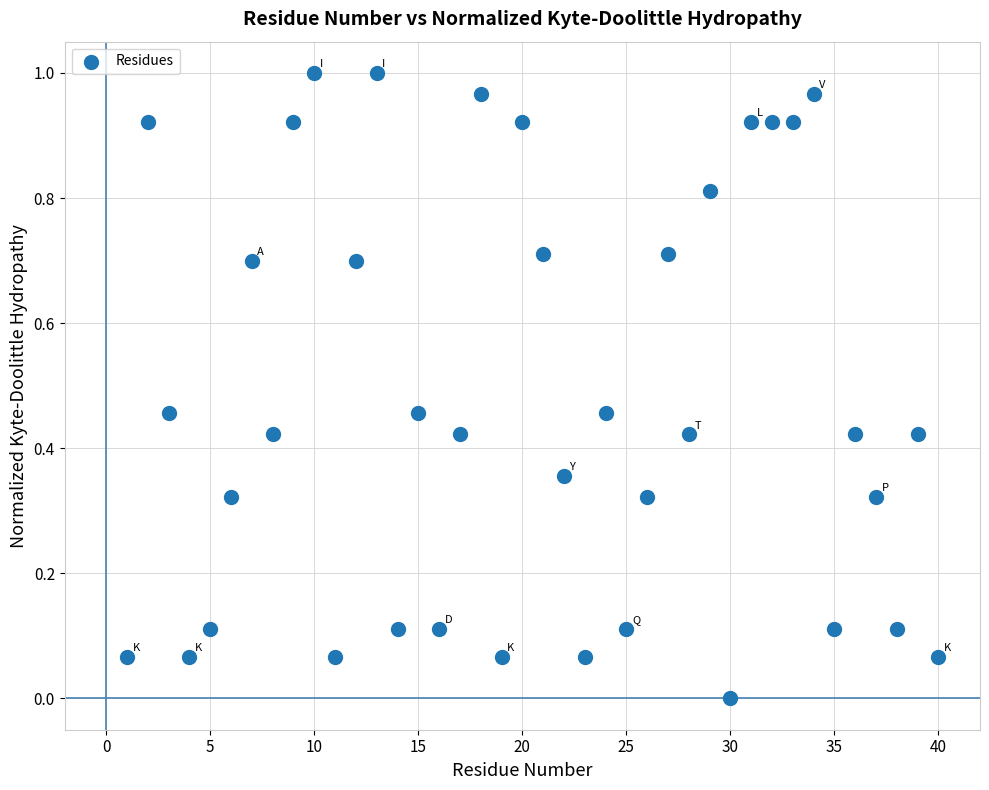

What is the range of X values (max minus min)?

39.0